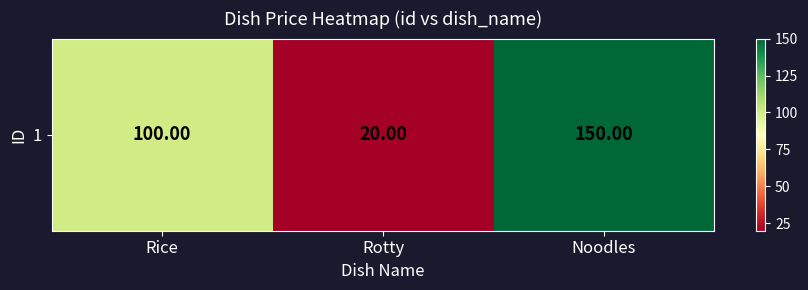

Read the value at Rice, to the nearest 10.

100